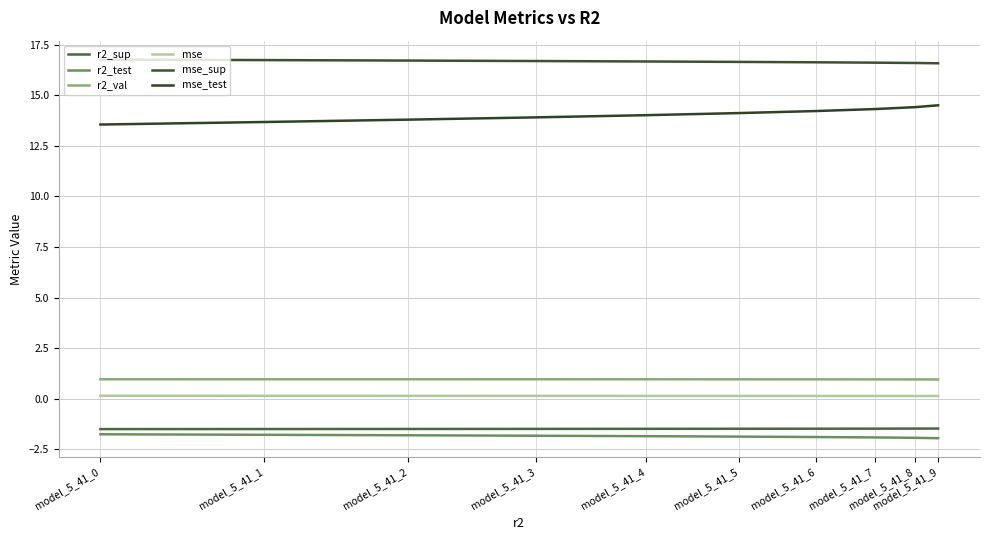

Where is mse nearest to the value 0?

model_5_41_9